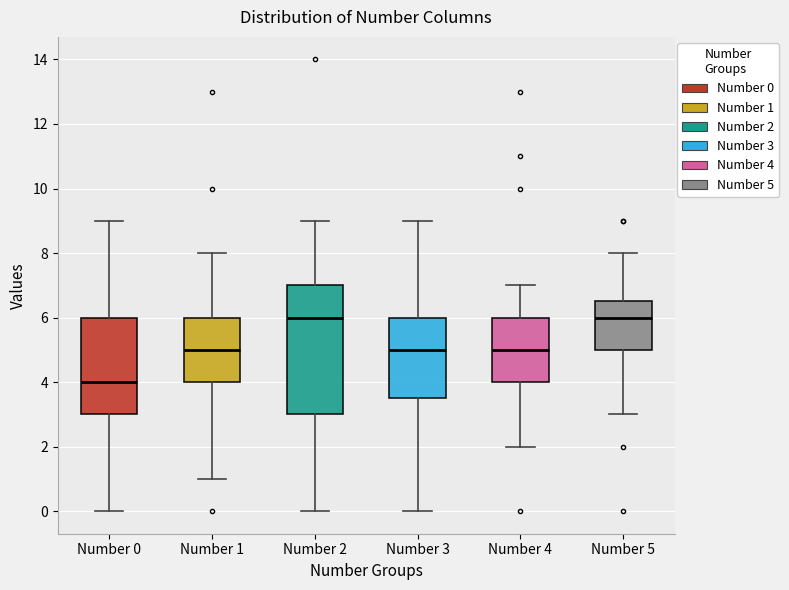

Where does the lower whisker of the box for Number 0 end on the y-axis? The values are not printed on the chart, so give them approximately, as read against the axis.

0.0